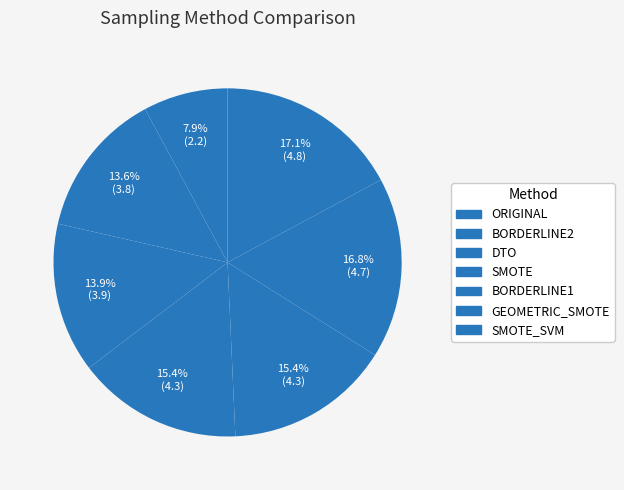

Which category has the biggest portion of the pie?

SMOTE_SVM